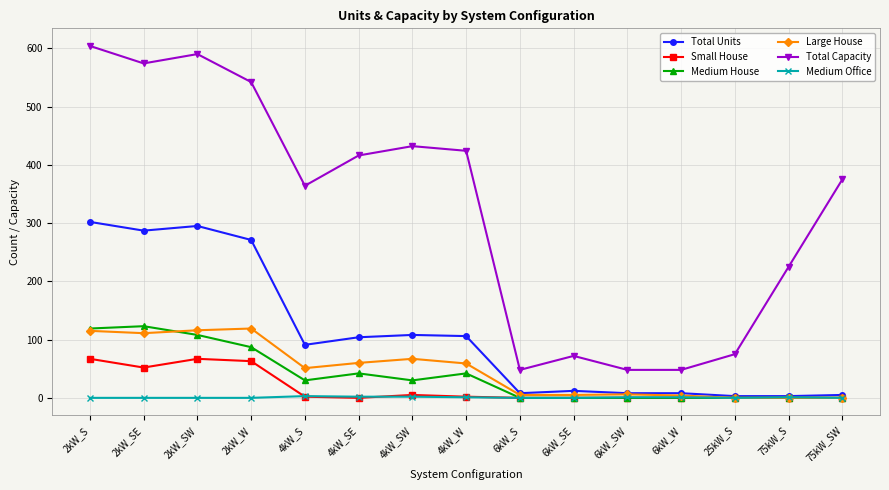

True or false: Total Capacity has more than 0 points higher than both neighbors.

True